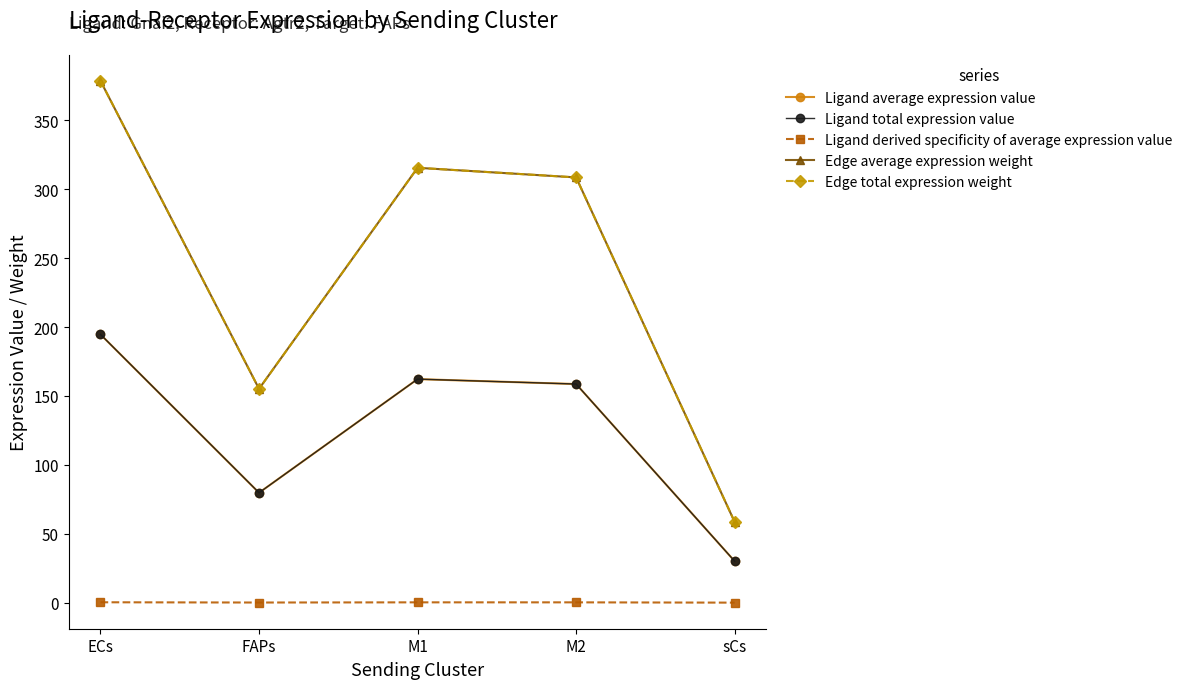

Is this an area chart (filled region under the line)?

No